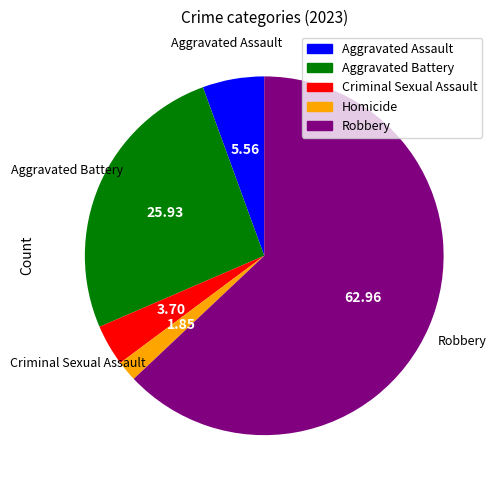

Count the number of slices in the pie.

5